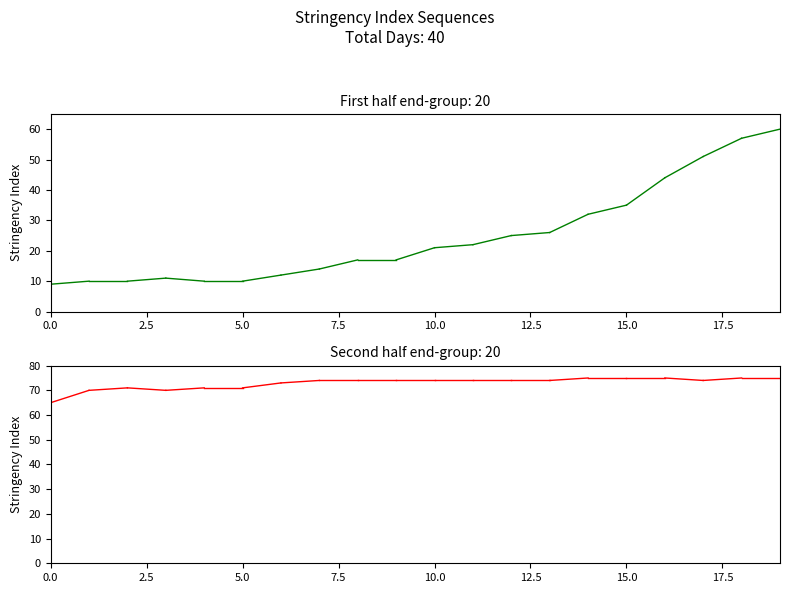

The value at 2.5 is 70. True or false?

True